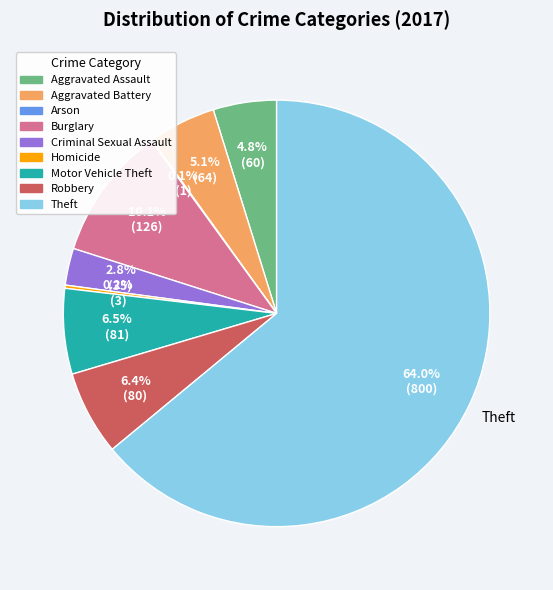

Does any single category account for the majority?

Yes